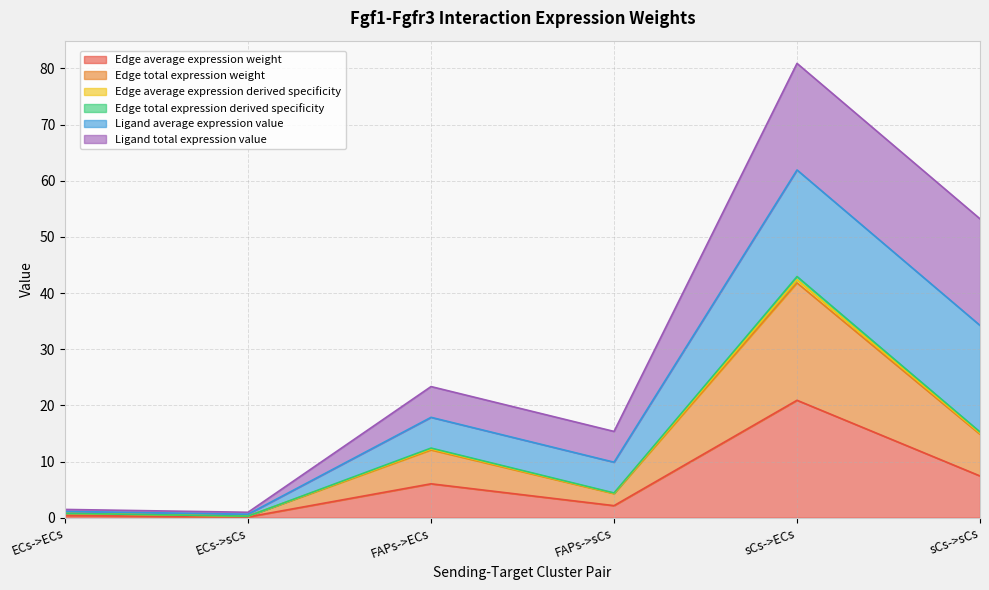

Does the chart display data point markers on the line(s)?

No